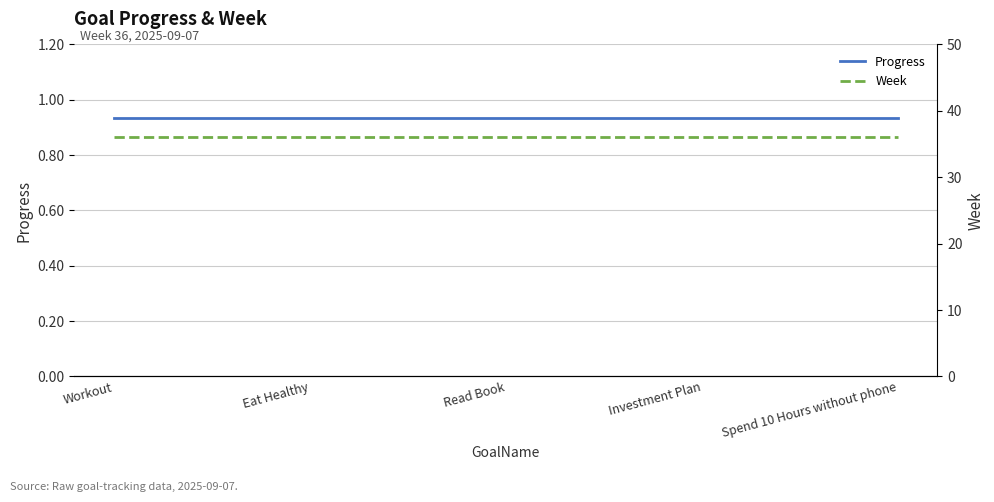

Is the value of Progress at Workout greater than the value of Week at Read Book?

No